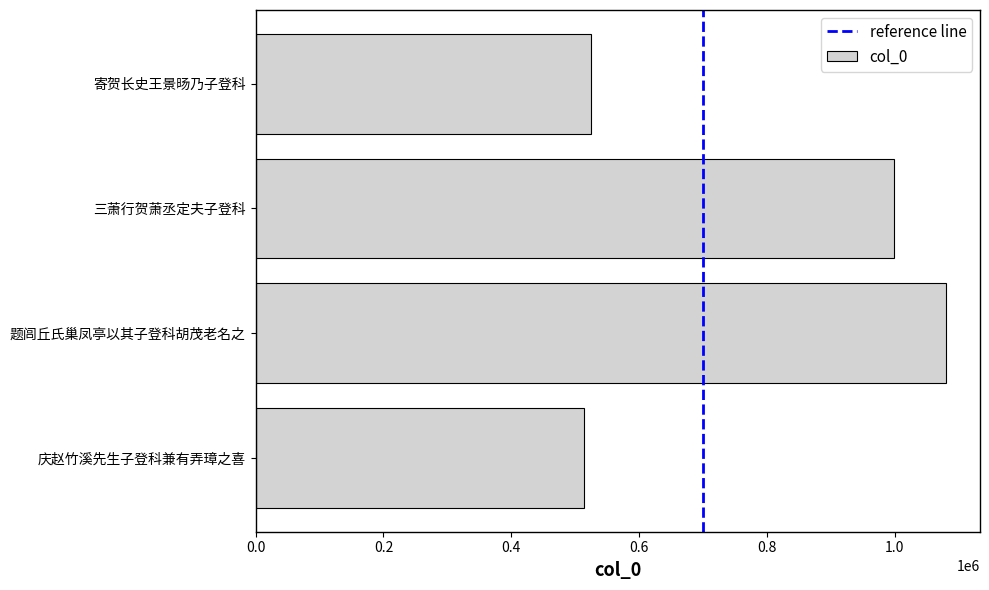

Count the number of categories in the chart.

4